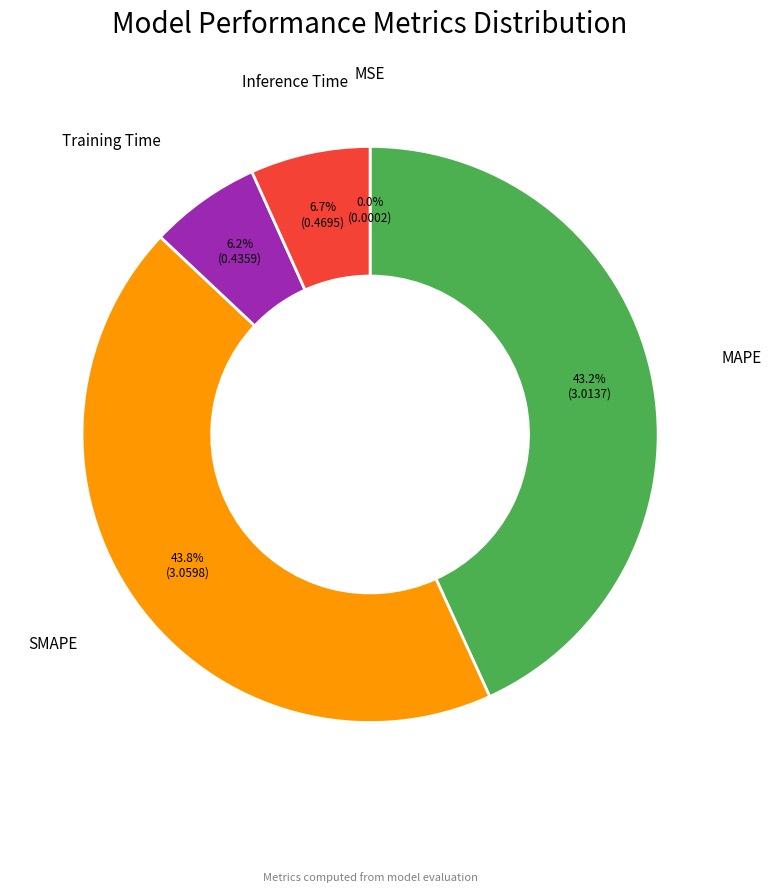

To the nearest percent, what is the difference between the SMAPE and Inference Time slice percentages?

37%